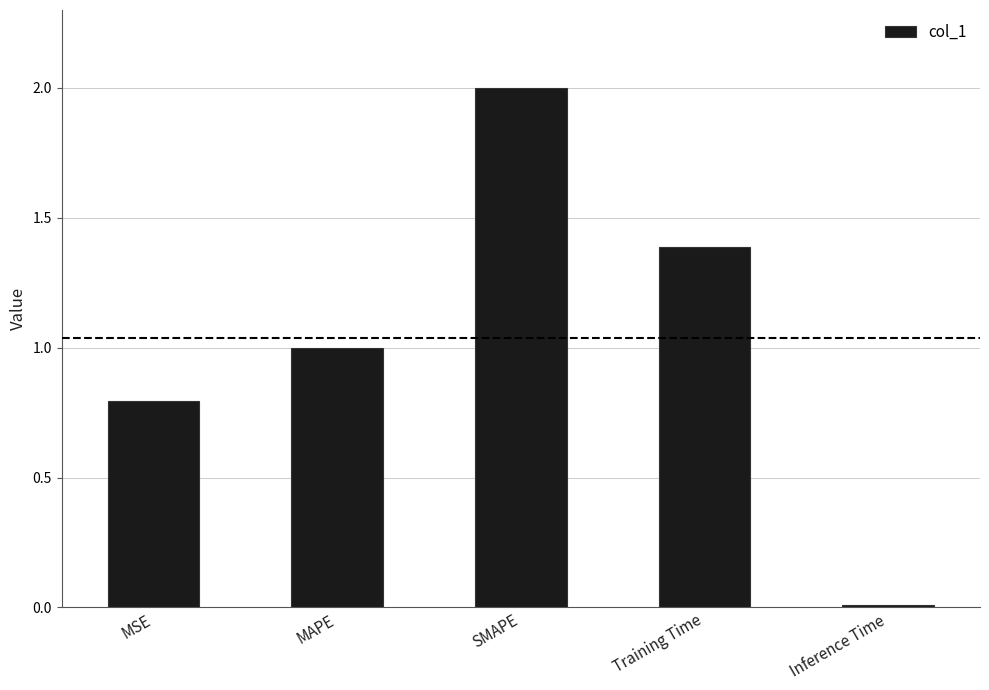

Which label corresponds to the largest value in the chart?

SMAPE